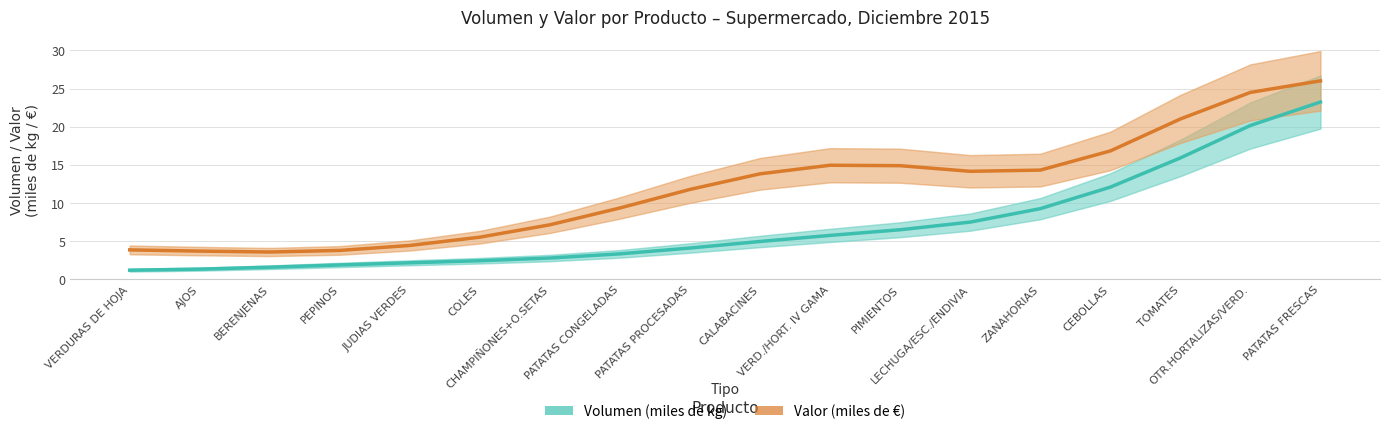

Count the number of categories in the chart.

18